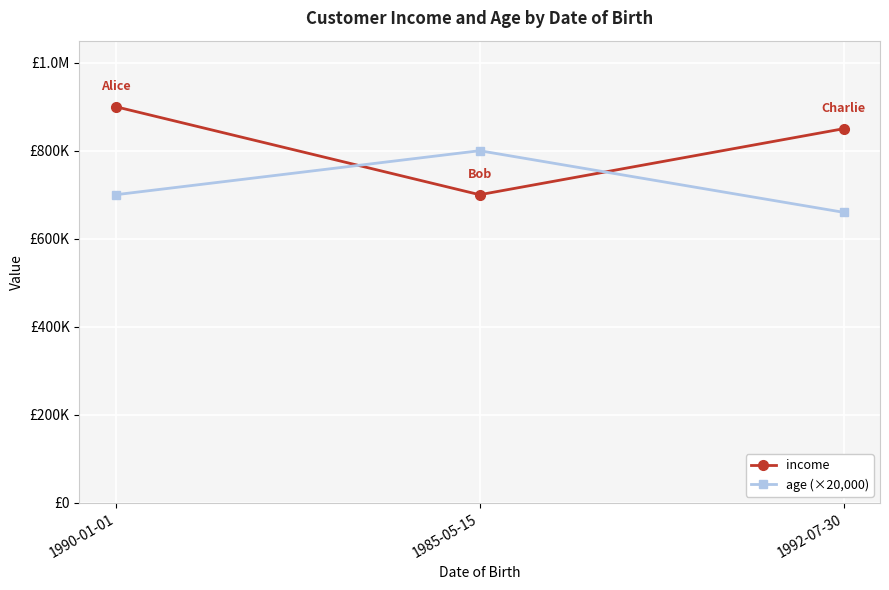

What position from the right is 1985-05-15?

2